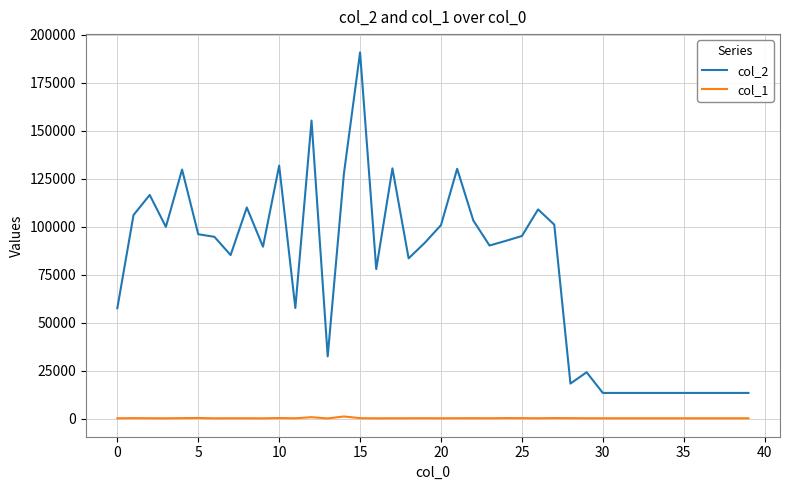

Which series has the largest total across all categories?

col_2